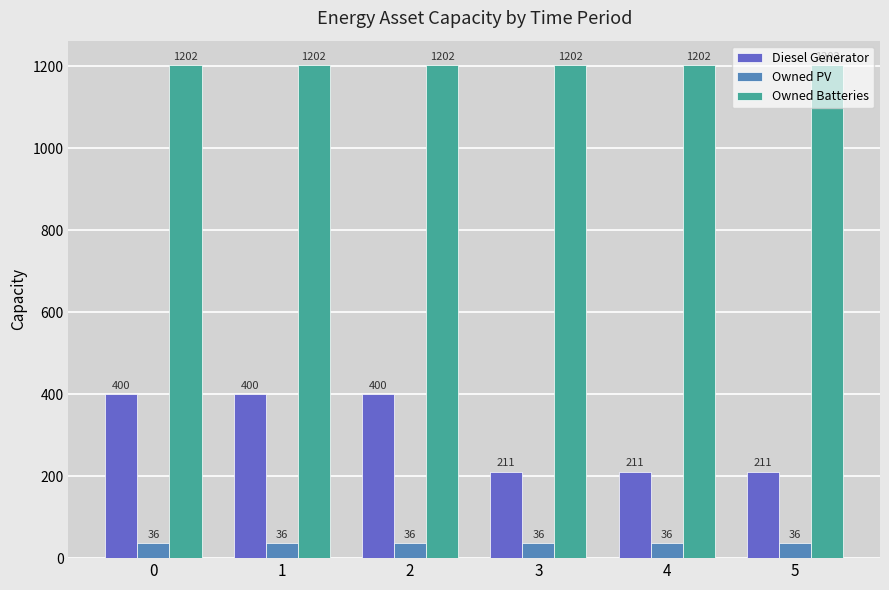

How many bars are there in total?

18